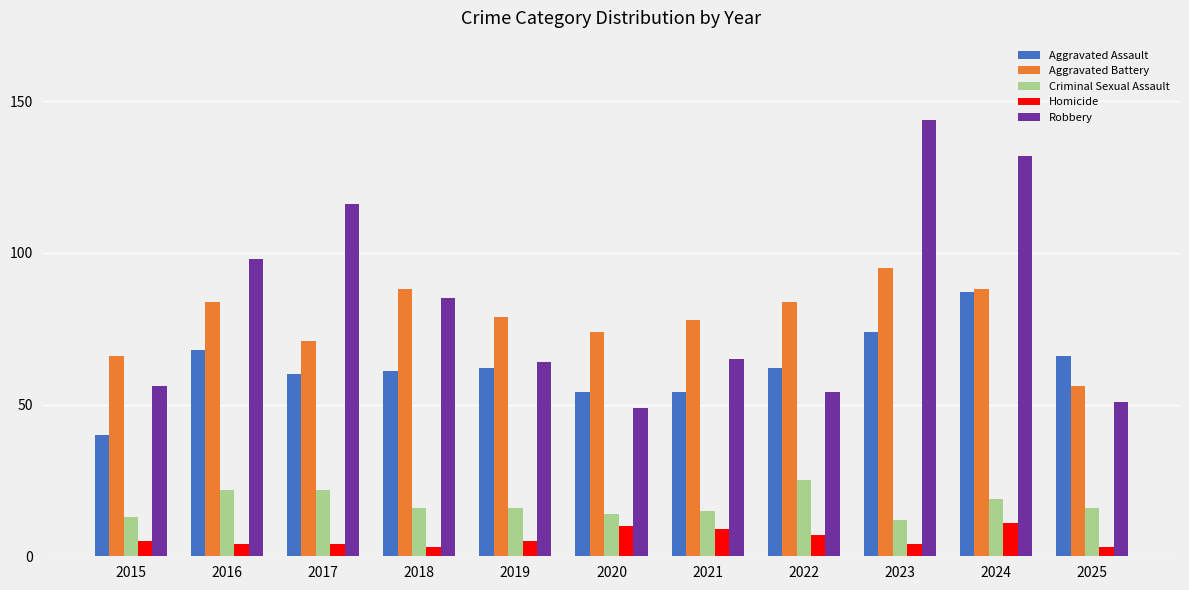

The value of Criminal Sexual Assault at 2025 is 16. True or false?

True